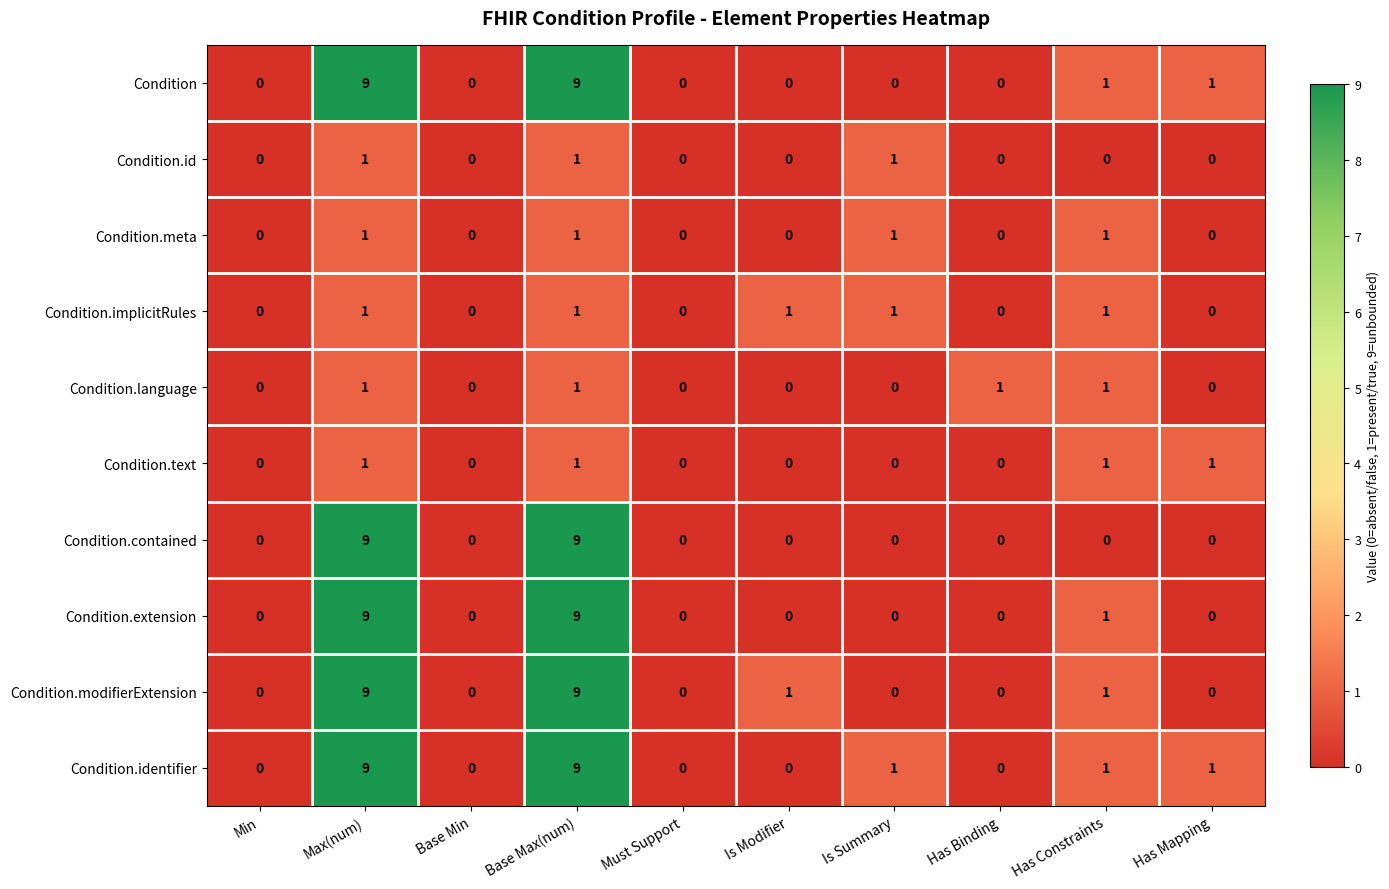

What is the difference between the second highest and minimum values in the Condition.identifier series?

9